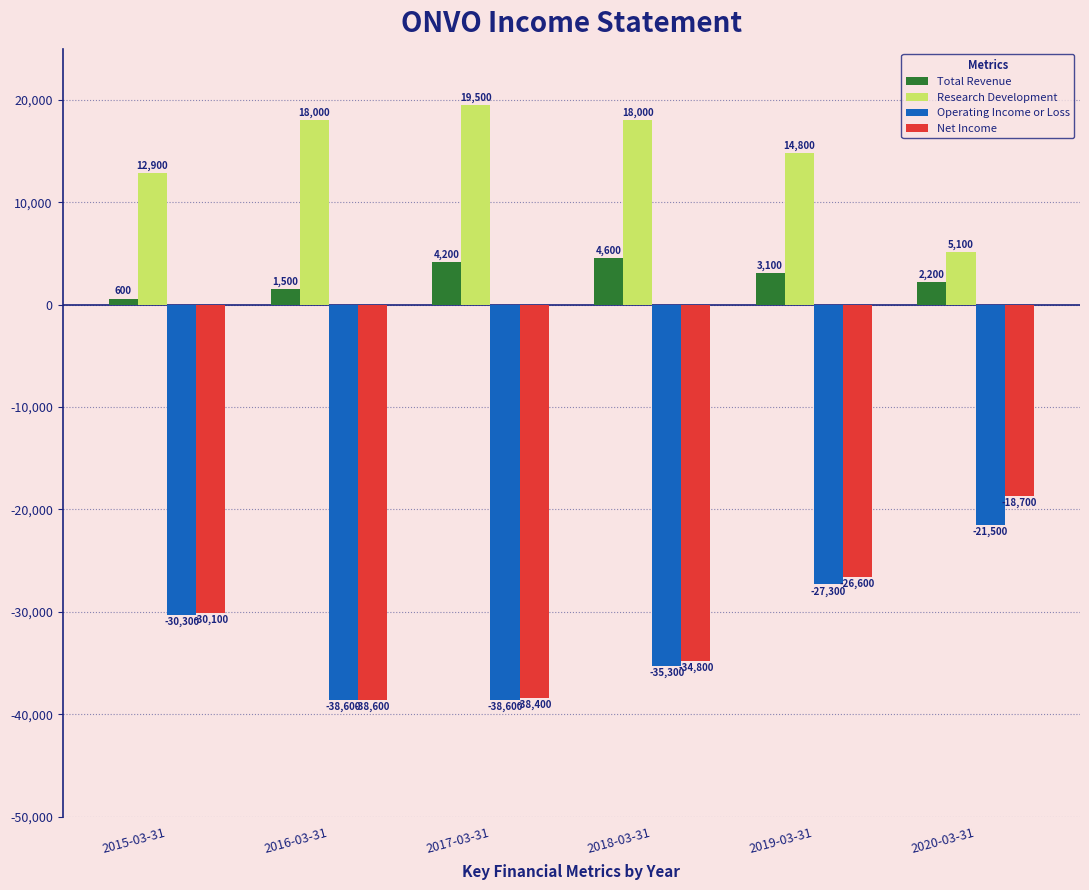

Reading left to right, list all the values displayed in this chart.

Total Revenue: 2015-03-31=600	2016-03-31=1500	2017-03-31=4200	2018-03-31=4600	2019-03-31=3100	2020-03-31=2200
Research Development: 2015-03-31=12900	2016-03-31=18000	2017-03-31=19500	2018-03-31=18000	2019-03-31=14800	2020-03-31=5100
Operating Income or Loss: 2015-03-31=-30300	2016-03-31=-38600	2017-03-31=-38600	2018-03-31=-35300	2019-03-31=-27300	2020-03-31=-21500
Net Income: 2015-03-31=-30100	2016-03-31=-38600	2017-03-31=-38400	2018-03-31=-34800	2019-03-31=-26600	2020-03-31=-18700